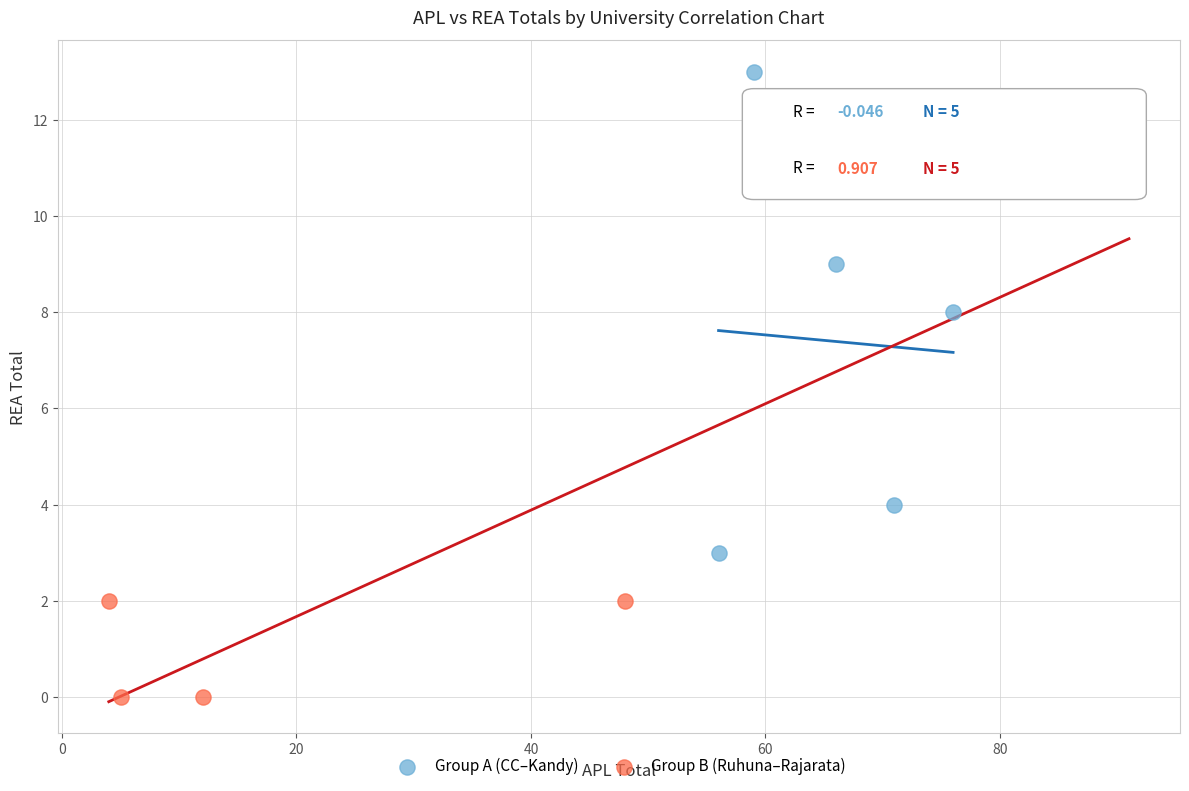

Which series reaches the maximum Y coordinate?

Group A (CC–Kandy)